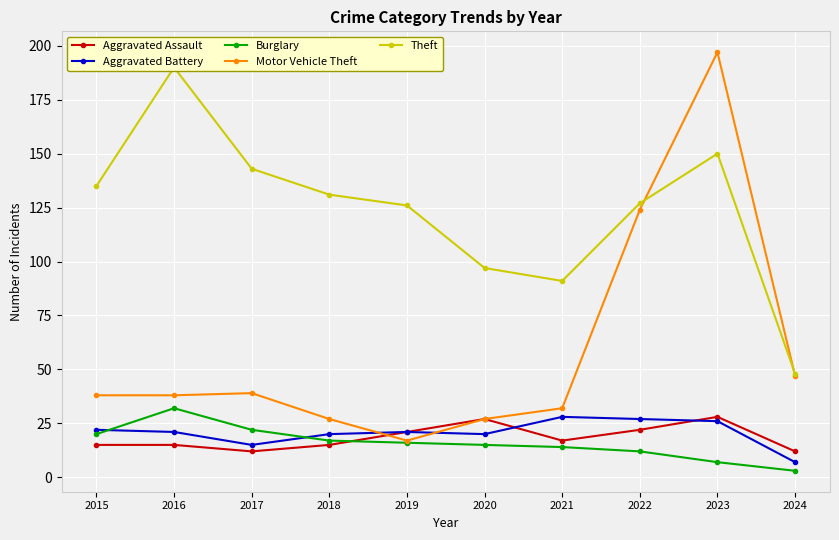

Reading left to right, what are all the values shown in this chart?

Aggravated Assault: 15	15	12	15	21	27	17	22	28	12
Aggravated Battery: 22	21	15	20	21	20	28	27	26	7
Burglary: 20	32	22	17	16	15	14	12	7	3
Motor Vehicle Theft: 38	38	39	27	17	27	32	124	197	47
Theft: 135	190	143	131	126	97	91	127	150	48